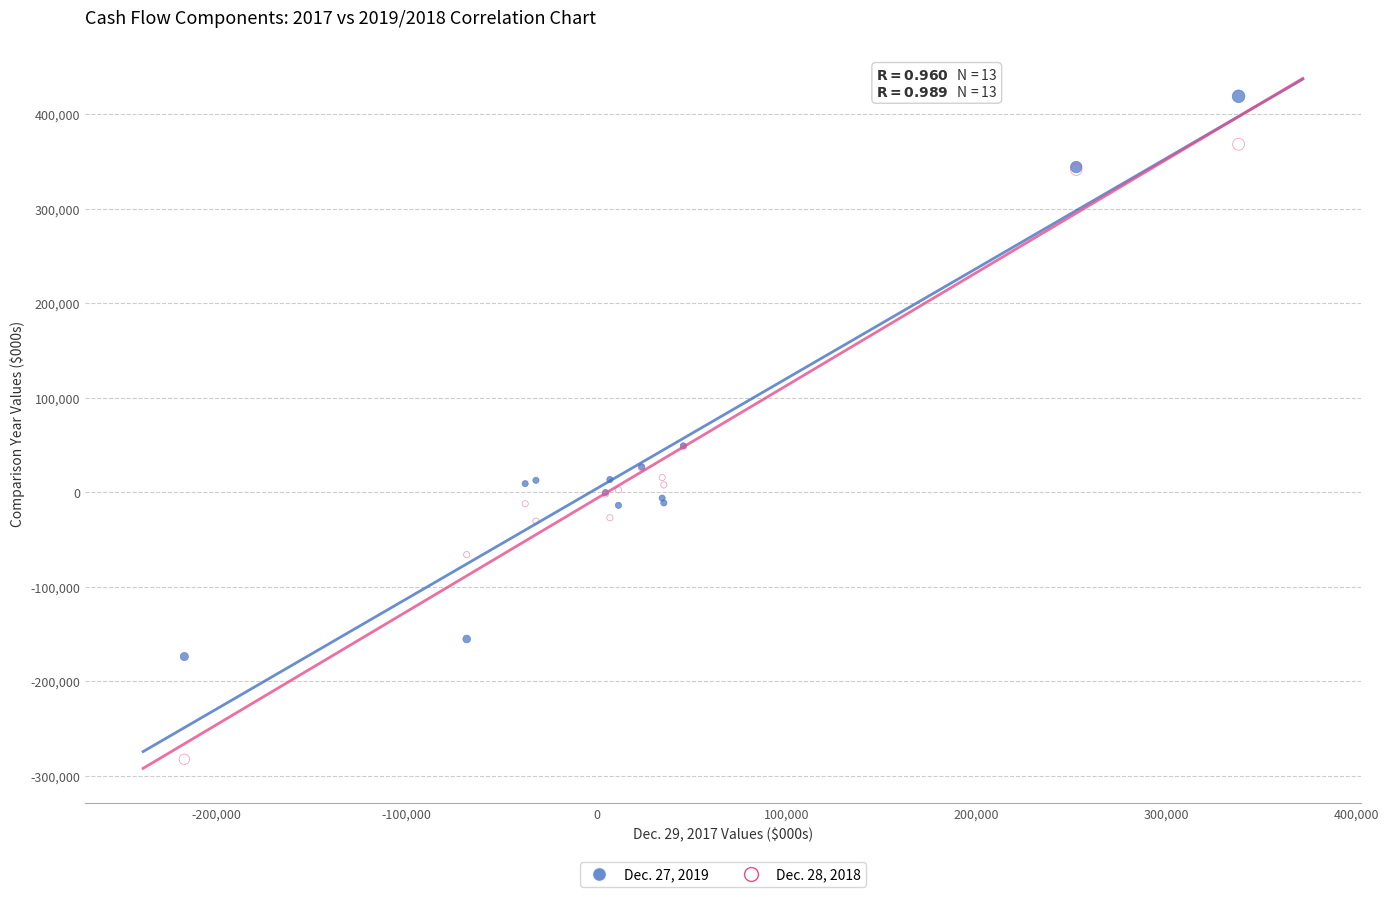

Which series contains the lowest Y value?

Dec. 28, 2018